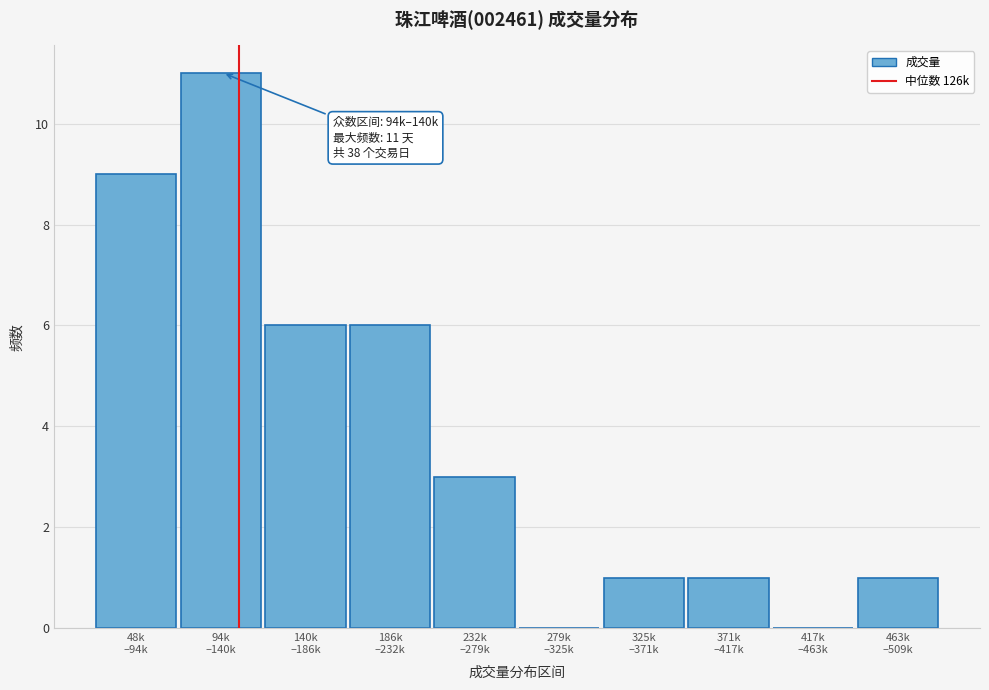

What is the greatest value displayed?

11